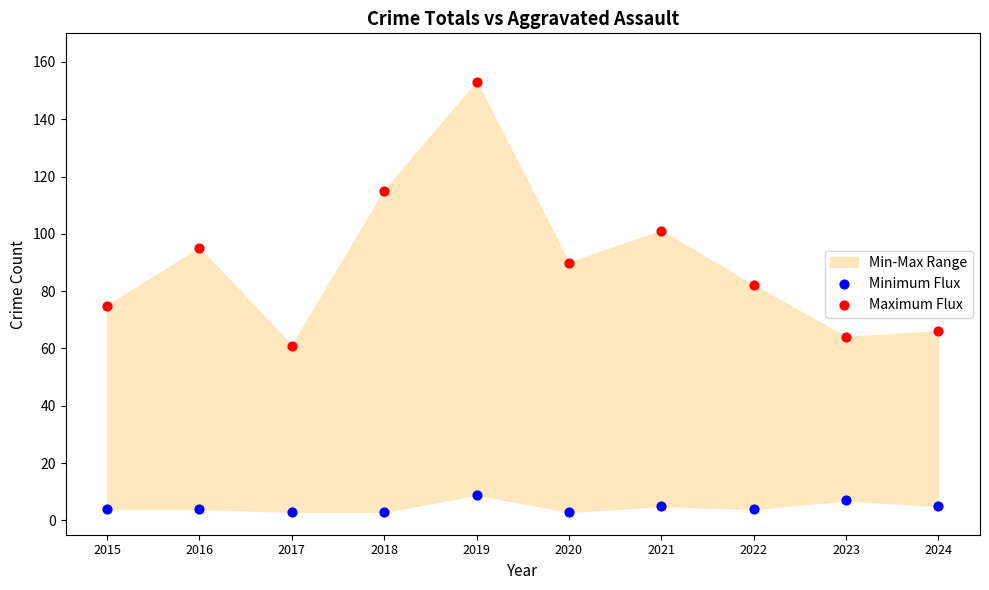

Which series reaches the minimum Y coordinate?

Minimum Flux